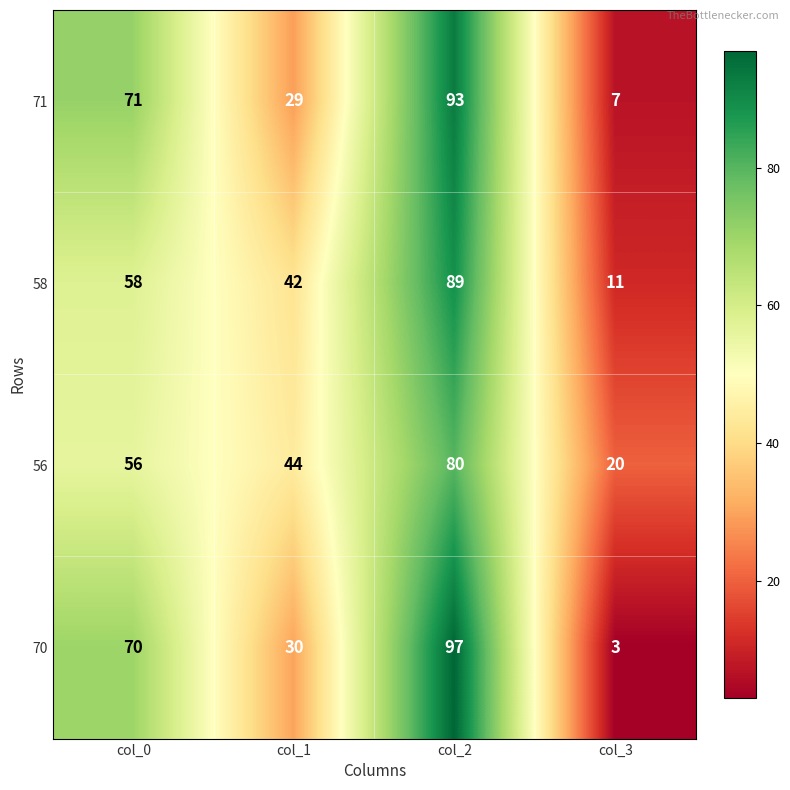

What is the difference between the highest and lowest values at col_0?

15